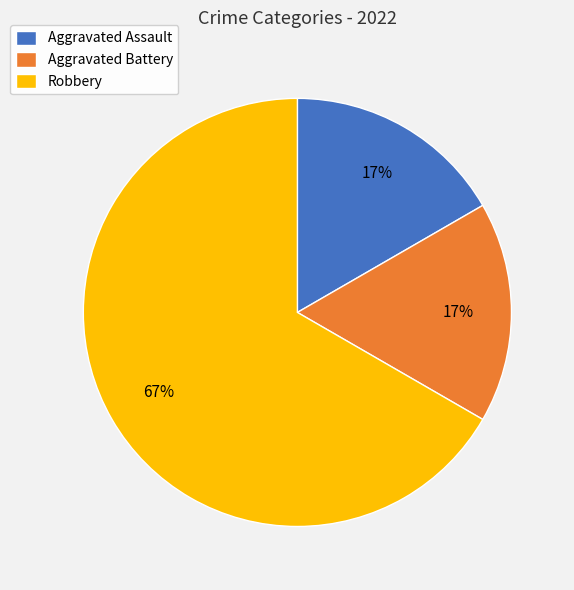

Is it true that Robbery is 57% of the pie?

False